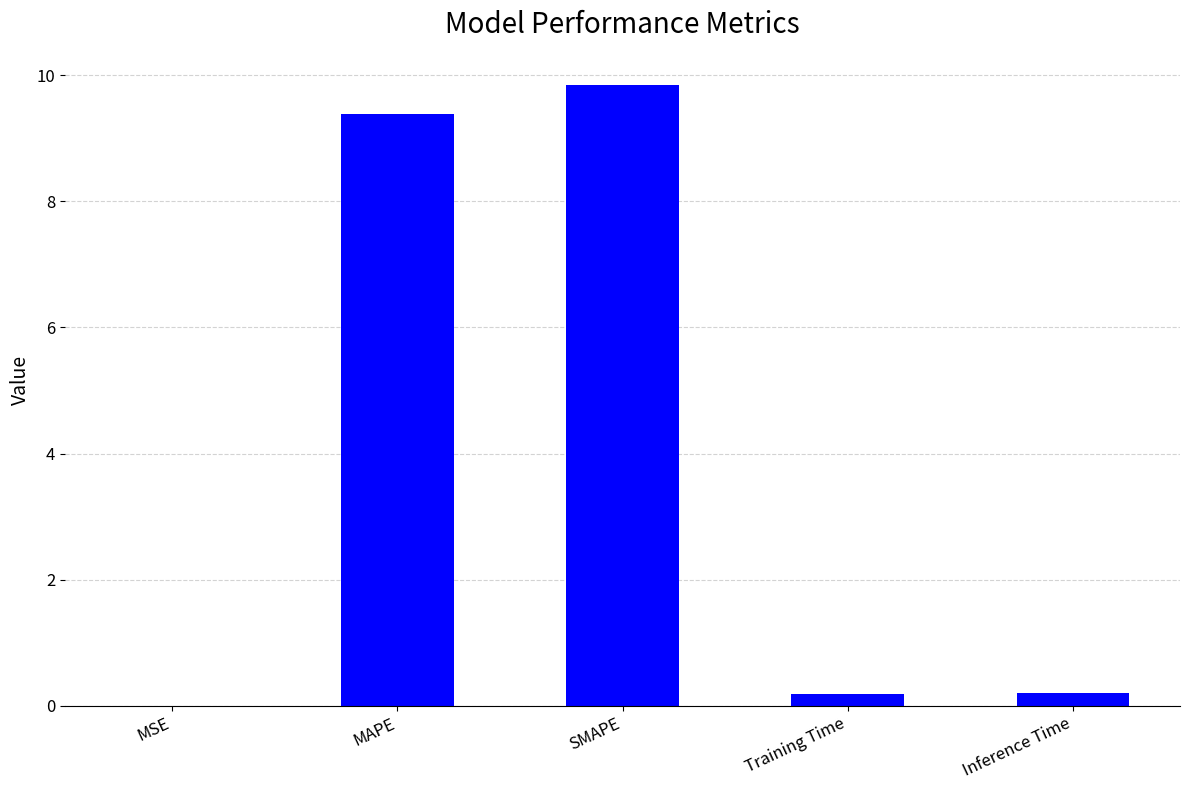

Between SMAPE and MSE, which is larger?

SMAPE